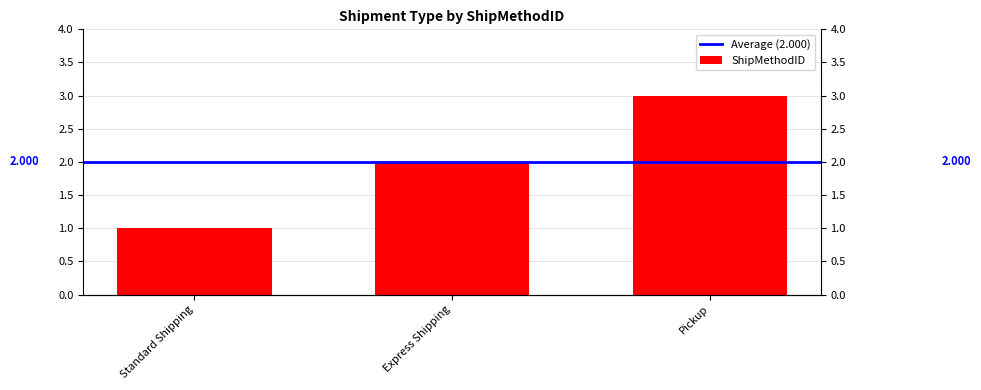

At which category does the chart reach its peak across all series?

Pickup